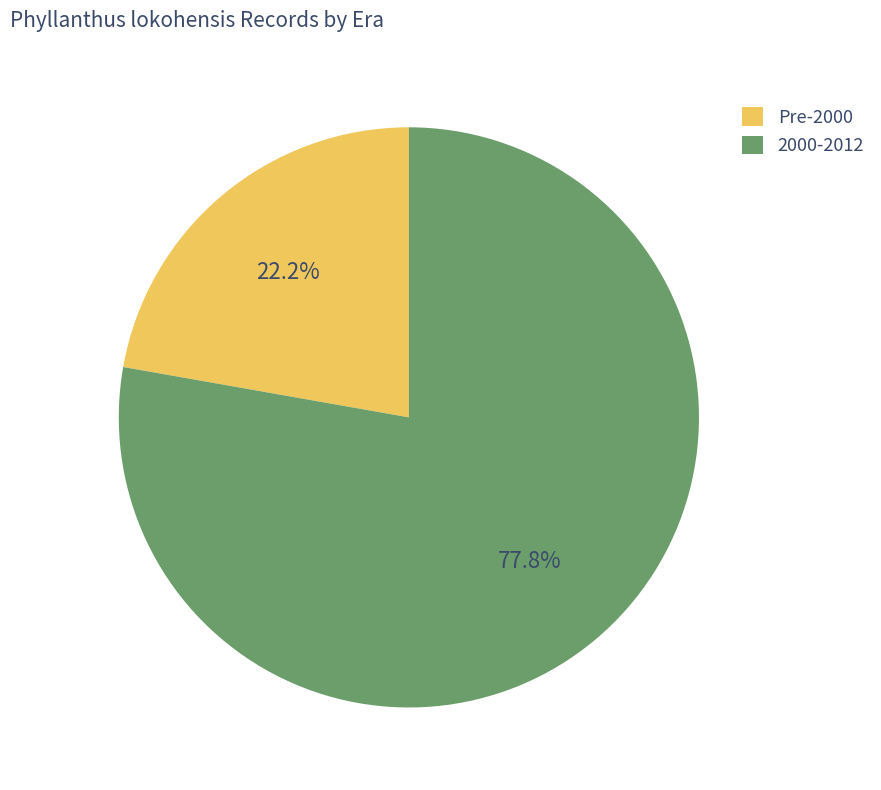

Is there a majority slice in this chart?

Yes